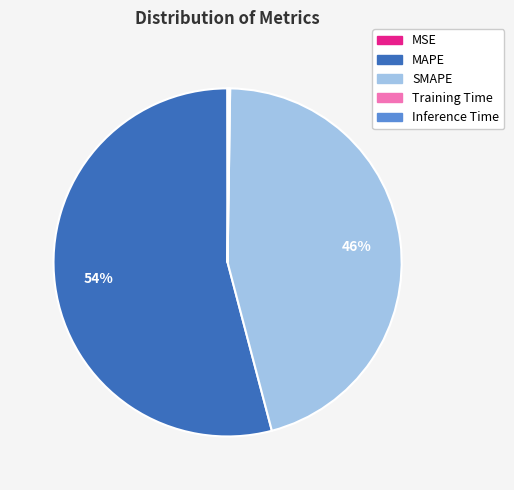

True or false: MAPE accounts for 65% of the total.

False